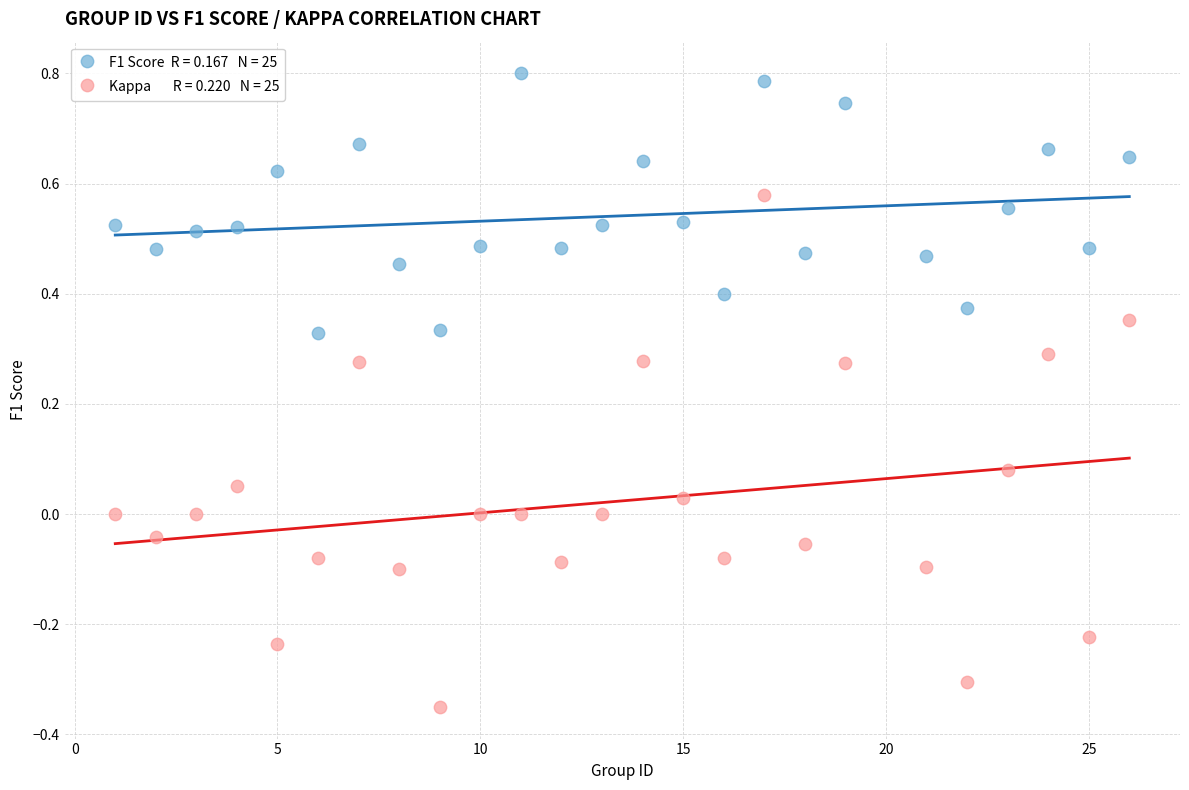

Across all data points, what is the range of X values (max minus min)?

25.0